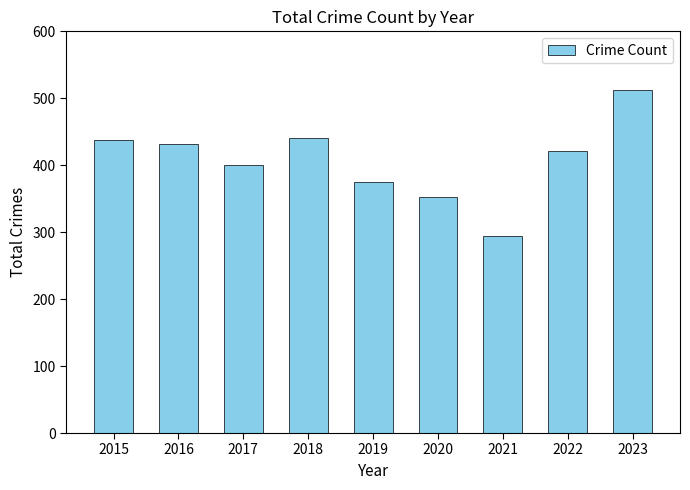

Reading right to left, transcribe all the data shown in this chart.

2023=513	2022=421	2021=294	2020=352	2019=375	2018=441	2017=401	2016=432	2015=438